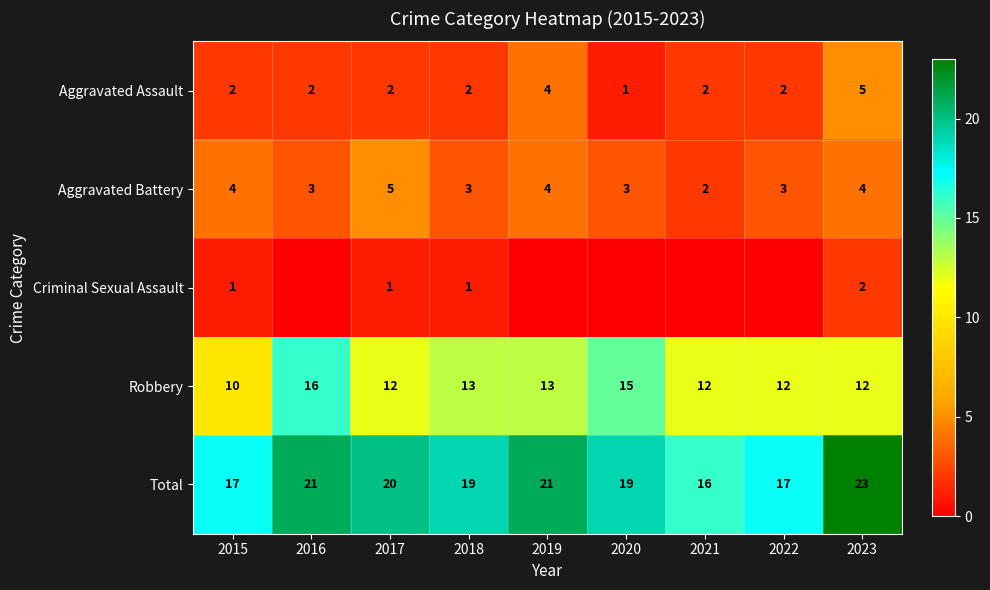

At which category is the sum across all series the highest?

2023